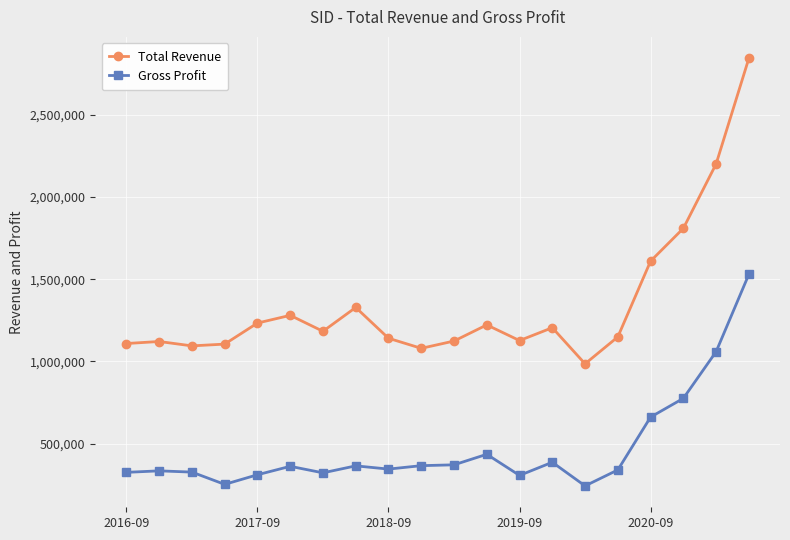

What is the sum of all Total Revenue values?

26947000